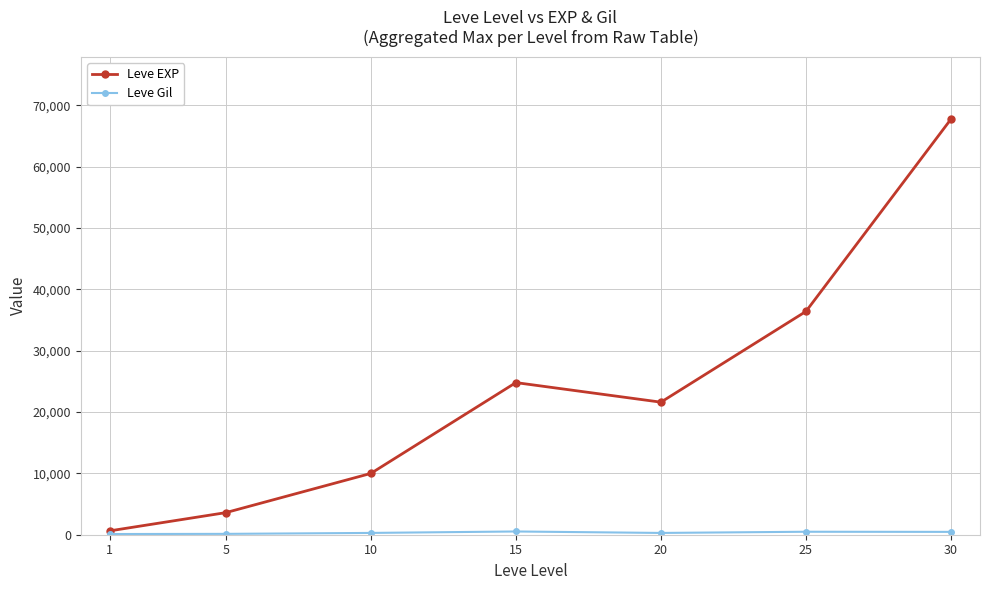

Which series changed the most between 20 and 30?

Leve EXP